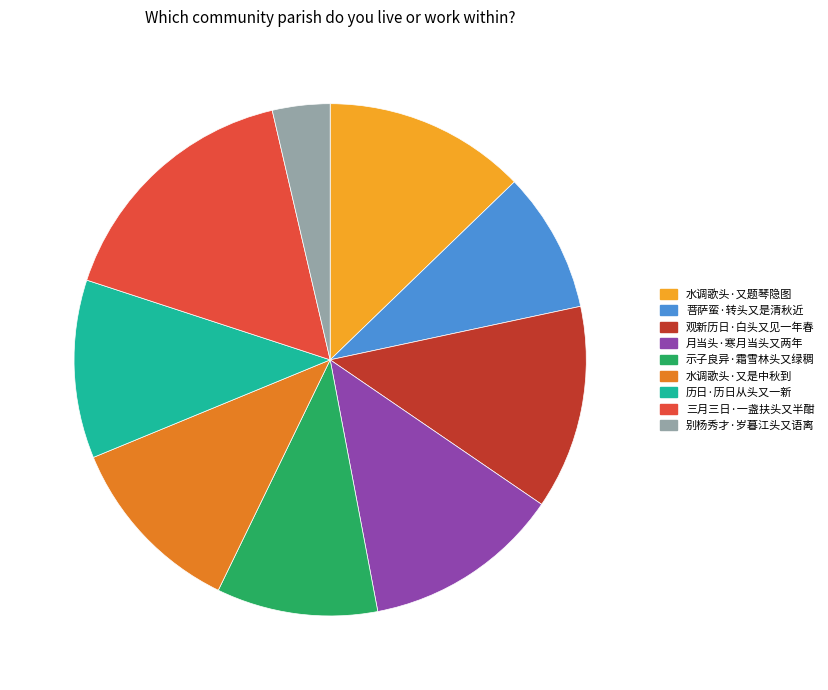

Combined, do 历日·历日从头又一新 and 月当头·寒月当头又两年 account for over 50%?

No